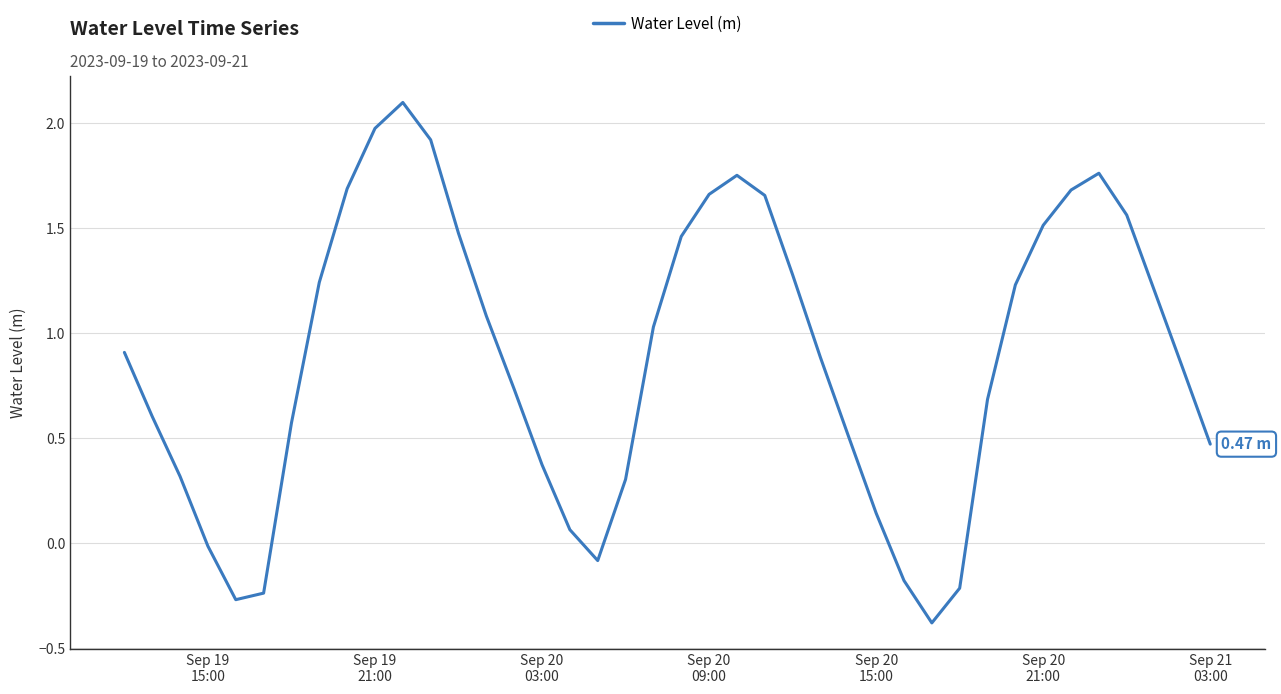

What is the difference between the maximum and minimum values?

2.5